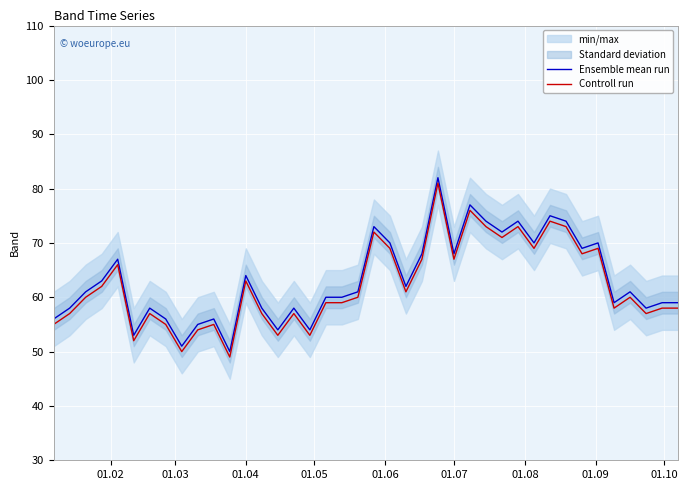

True or false: Controll run and Ensemble mean run intersect in this chart.

False